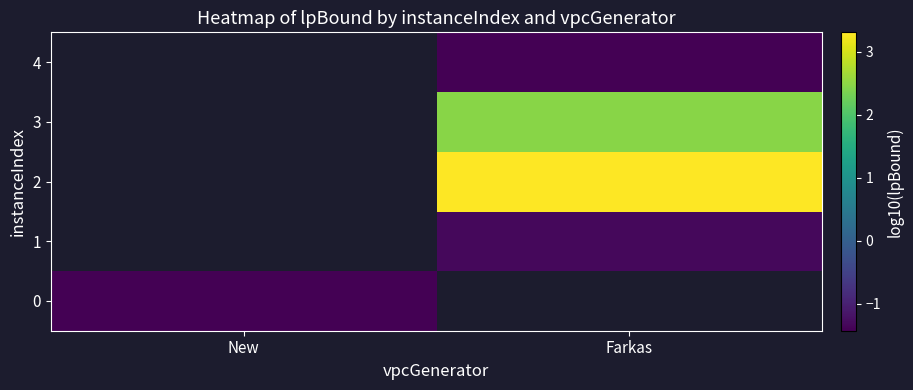

How many values in the 4 series are below -1?

1